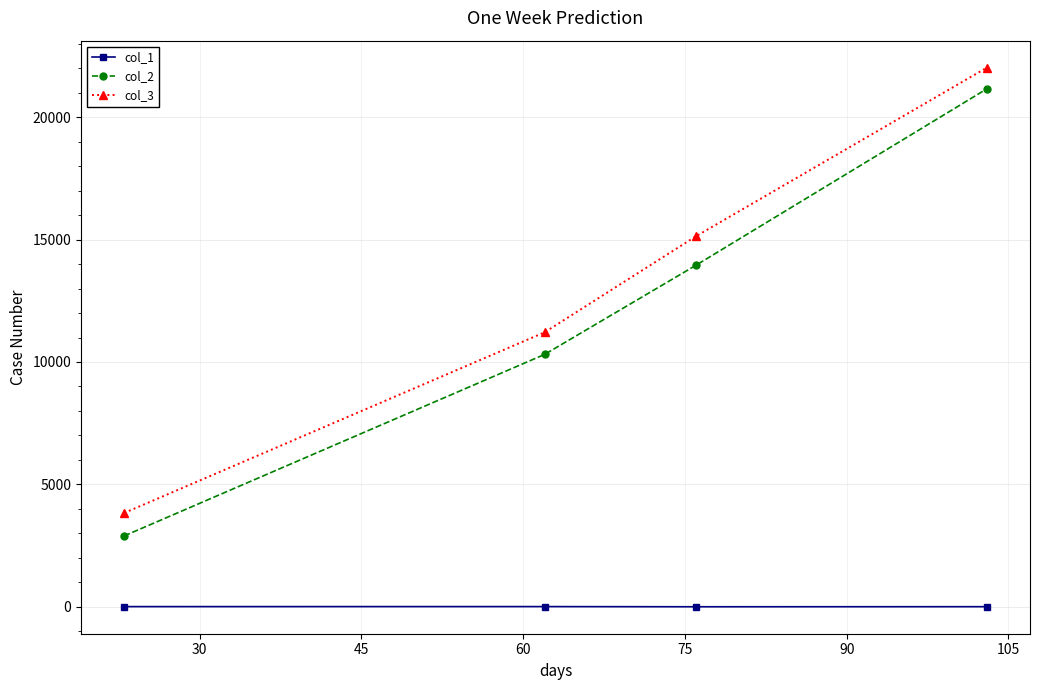

What is the greatest value displayed?

22025